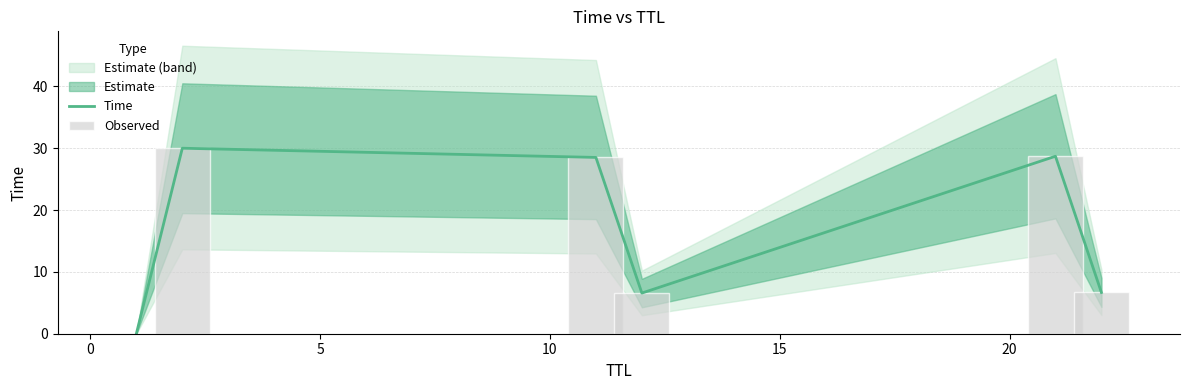

The Observed series shows 9.6 at 20. True or false?

False